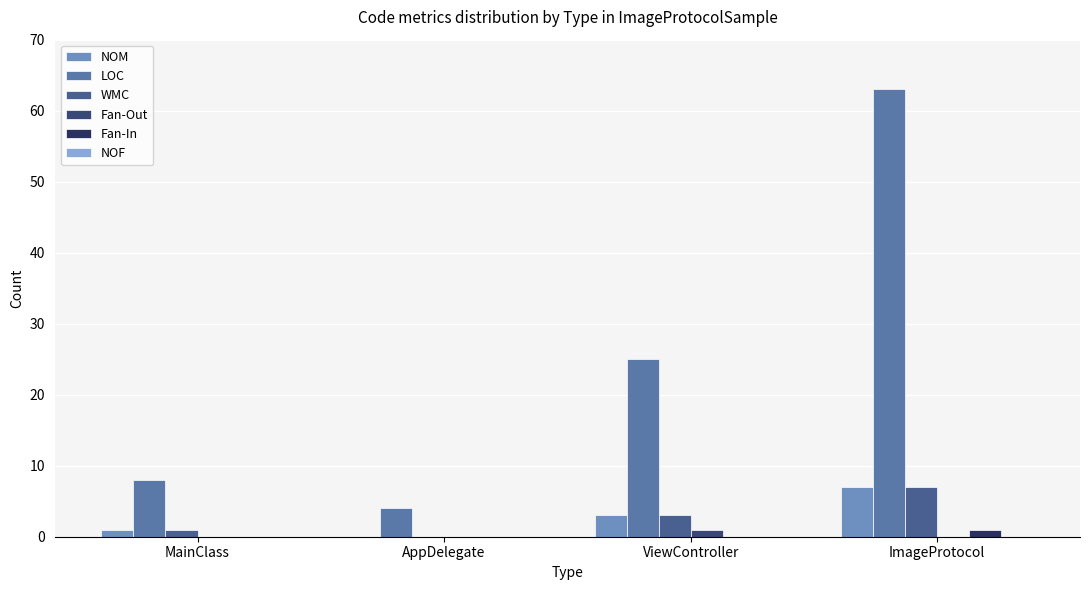

The value of NOM at MainClass is 1. True or false?

True